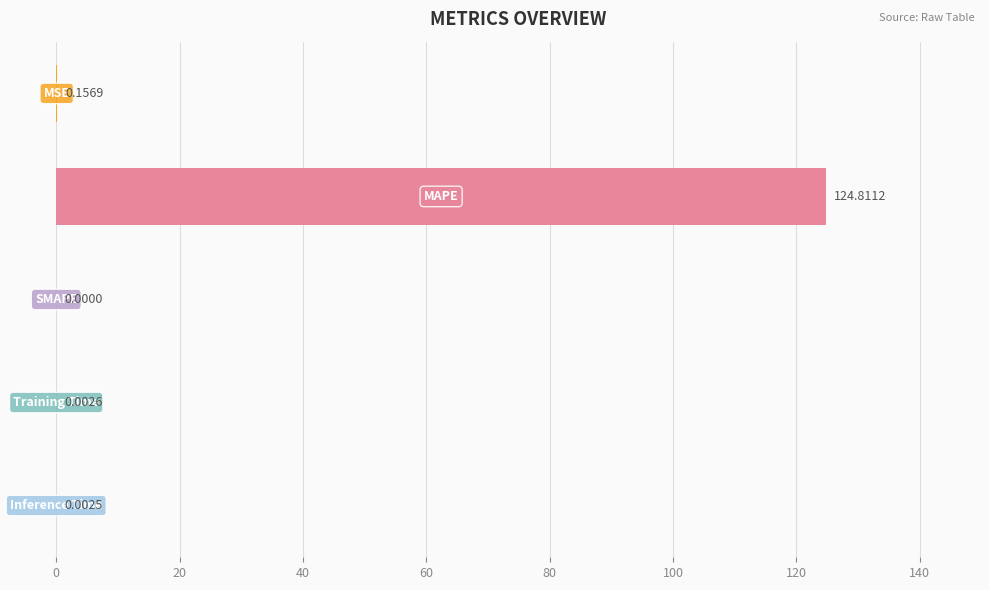

How many values exceed 0?

4